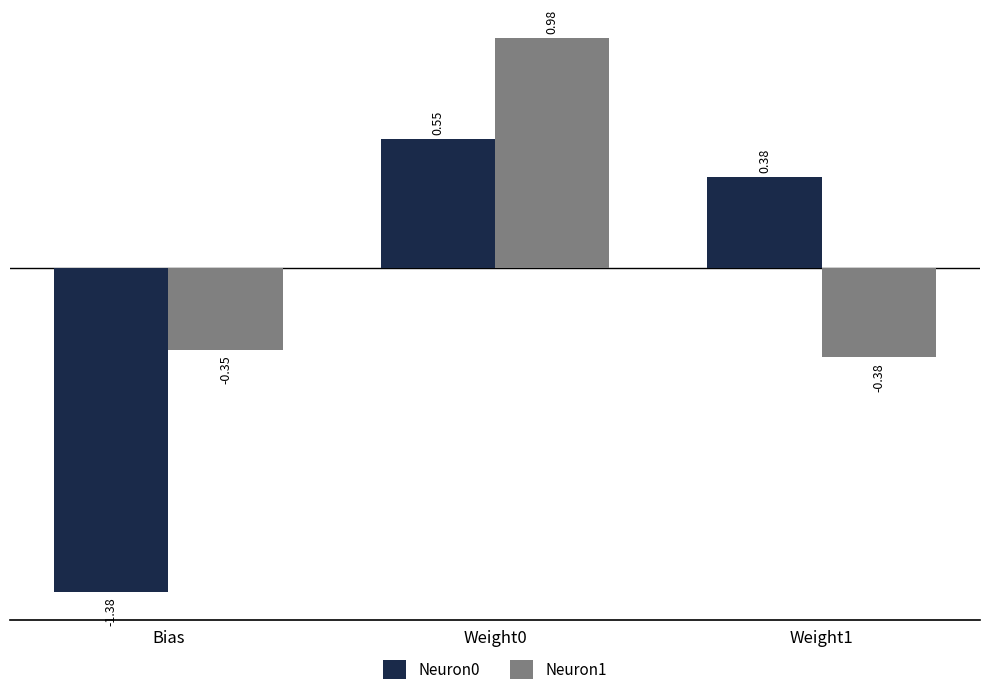

Which series has the largest total across all categories?

Neuron1